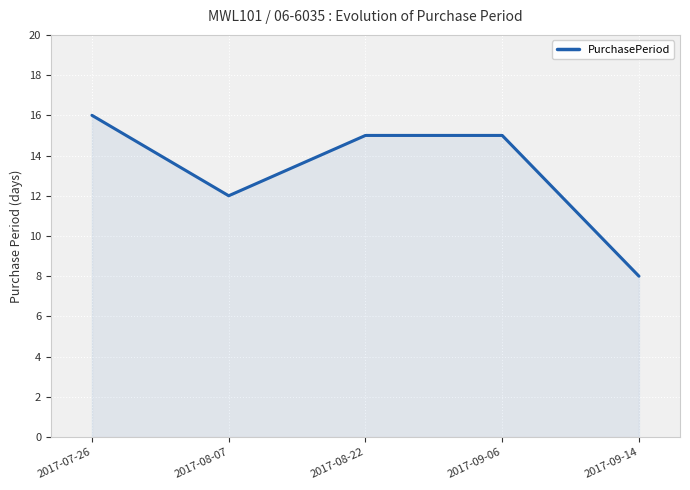

At which label is the value closest to 12?

2017-08-07